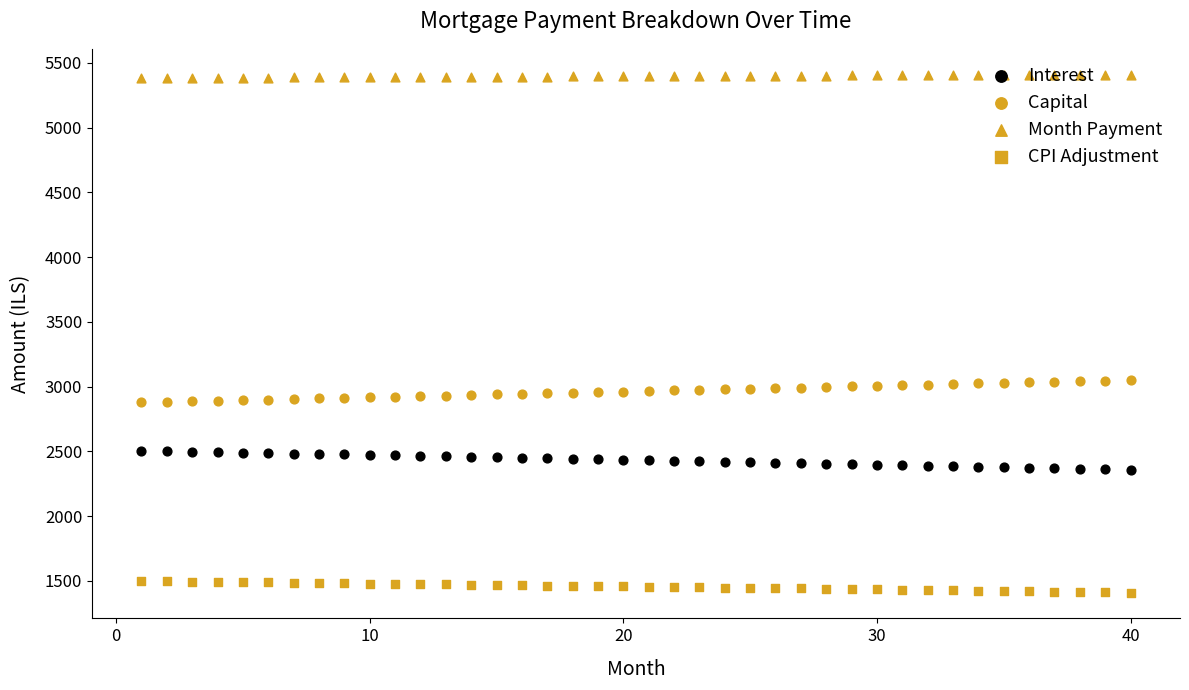

Which series contains the lowest Y value?

CPI Adjustment